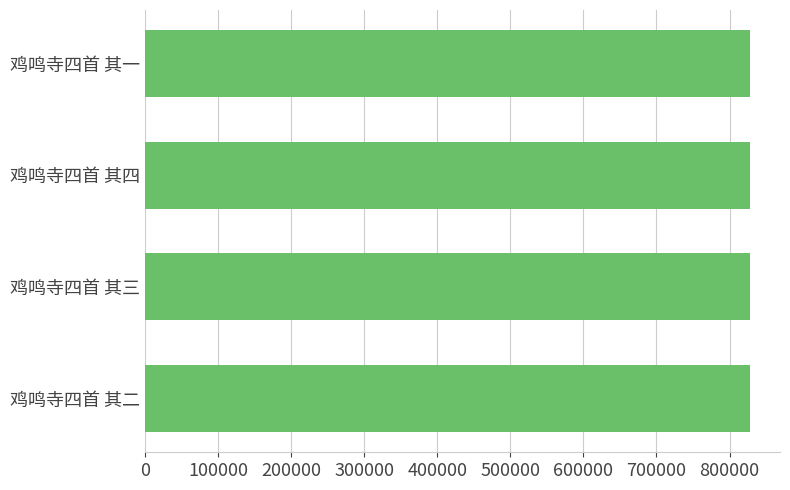

What is the greatest value displayed?

827623